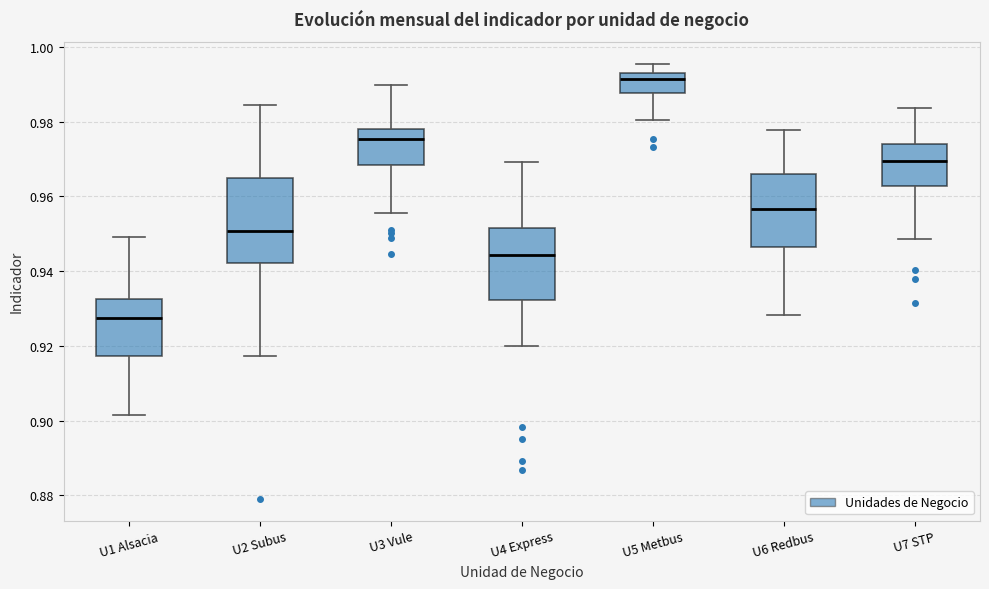

Reading left to right, read every box against the y-axis: the position of its median line, the range the box covers, and the ends of its whiskers. The values are not printed on the chart, so give them approximately, as read against the axis.

U1 Alsacia: median 0.928, box 0.918 to 0.932, whiskers 0.902 to 0.950
U2 Subus: median 0.950, box 0.942 to 0.964, whiskers 0.918 to 0.984
U3 Vule: median 0.976, box 0.968 to 0.978, whiskers 0.956 to 0.990
U4 Express: median 0.944, box 0.932 to 0.952, whiskers 0.920 to 0.970
U5 Metbus: median 0.992, box 0.988 to 0.994, whiskers 0.980 to 0.996
U6 Redbus: median 0.956, box 0.946 to 0.966, whiskers 0.928 to 0.978
U7 STP: median 0.970, box 0.962 to 0.974, whiskers 0.948 to 0.984